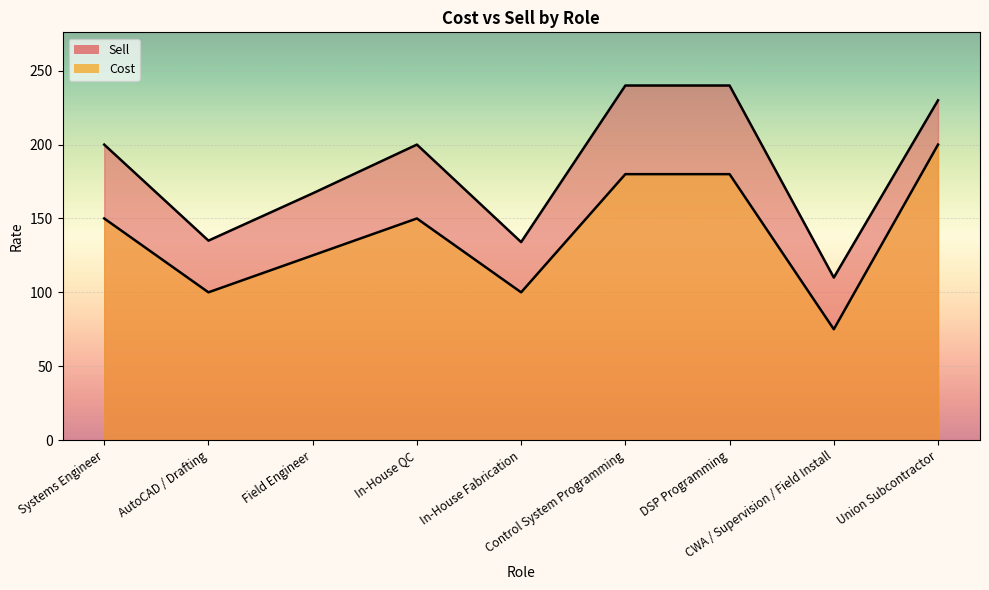

How many lines are shown in the chart?

2